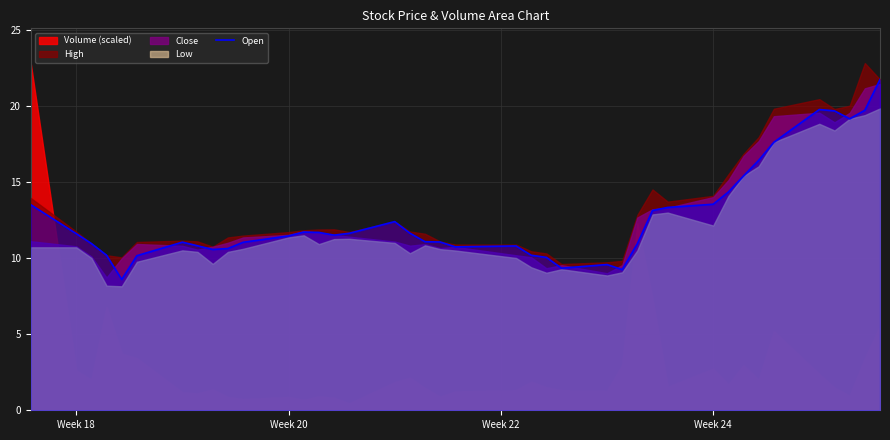

What is the highest value of the Open series?

21.7